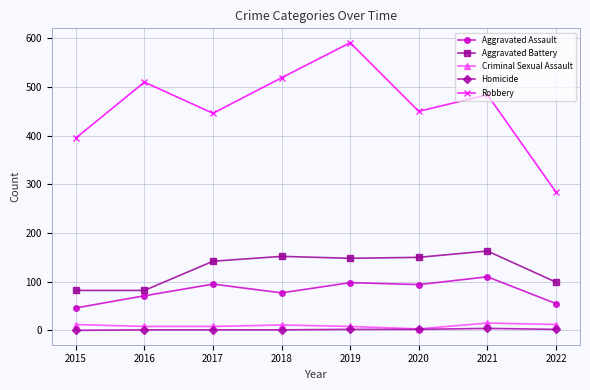

What is the highest value of the Robbery series?

591